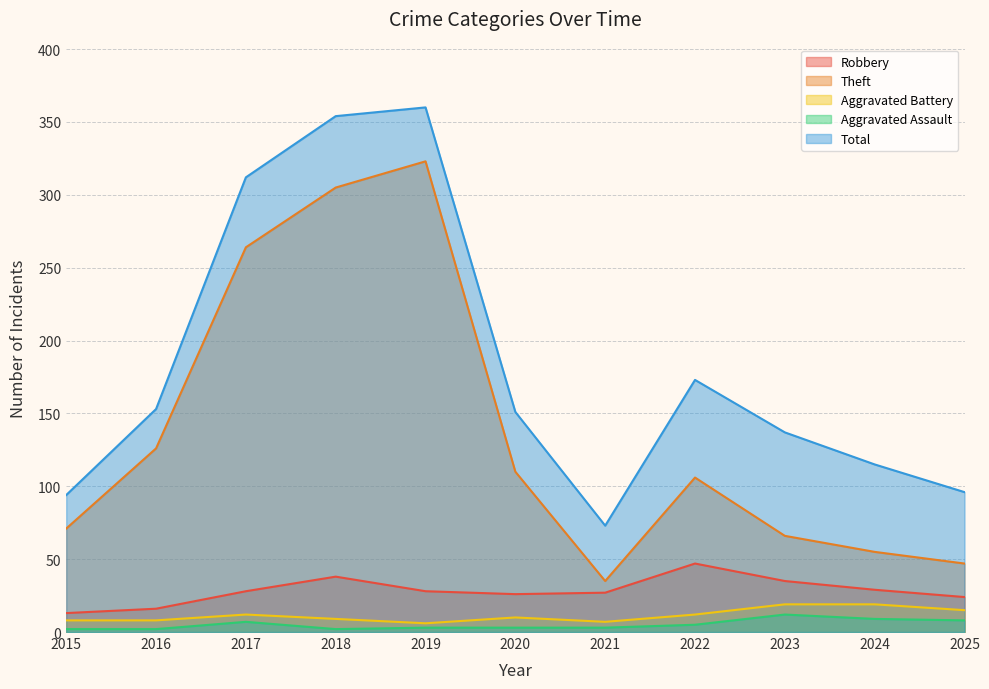

True or false: Robbery and Theft cross at least once.

False